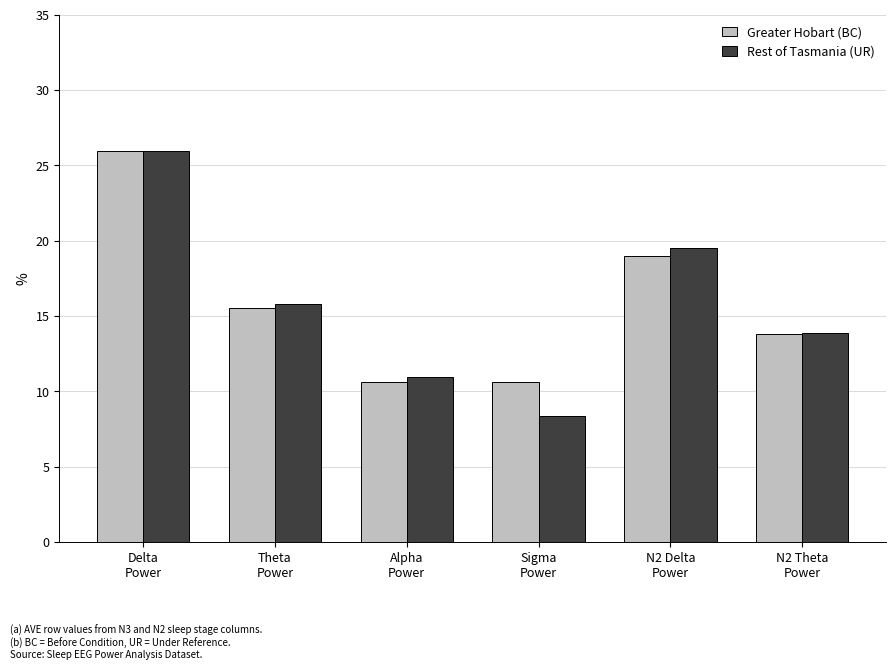

Which category has the highest value across all series?

Delta
Power